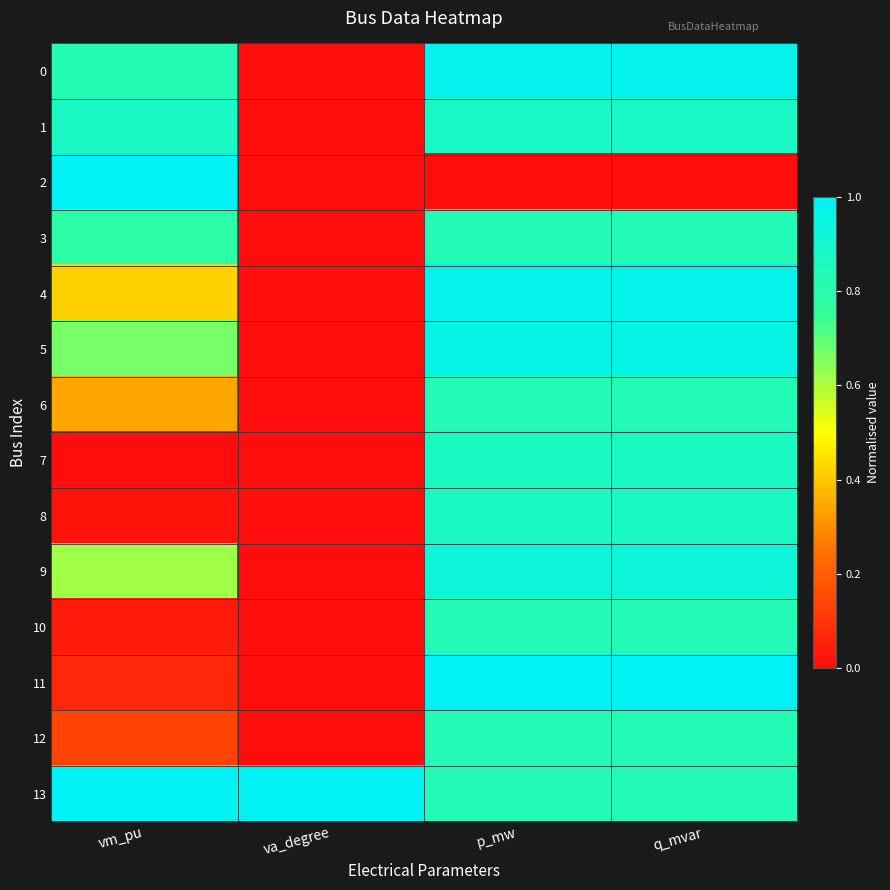

Reading left to right, what are all the values shown in this chart?

0: vm_pu=0.8	va_degree=0.0	p_mw=1.0	q_mvar=1.0
1: vm_pu=0.9	va_degree=0.0	p_mw=0.9	q_mvar=0.9
2: vm_pu=1.0	va_degree=0.0	p_mw=0.0	q_mvar=0.0
3: vm_pu=0.8	va_degree=0.0	p_mw=0.8	q_mvar=0.8
4: vm_pu=0.4	va_degree=0.0	p_mw=1.0	q_mvar=1.0
5: vm_pu=0.7	va_degree=0.0	p_mw=1.0	q_mvar=1.0
6: vm_pu=0.3	va_degree=0.0	p_mw=0.8	q_mvar=0.8
7: vm_pu=0.0	va_degree=0.0	p_mw=0.9	q_mvar=0.9
8: vm_pu=0.0	va_degree=0.0	p_mw=0.9	q_mvar=0.9
9: vm_pu=0.6	va_degree=0.0	p_mw=0.9	q_mvar=0.9
10: vm_pu=0.0	va_degree=0.0	p_mw=0.8	q_mvar=0.8
11: vm_pu=0.1	va_degree=0.0	p_mw=1.0	q_mvar=1.0
12: vm_pu=0.1	va_degree=0.0	p_mw=0.8	q_mvar=0.8
13: vm_pu=1.0	va_degree=1.0	p_mw=0.8	q_mvar=0.8